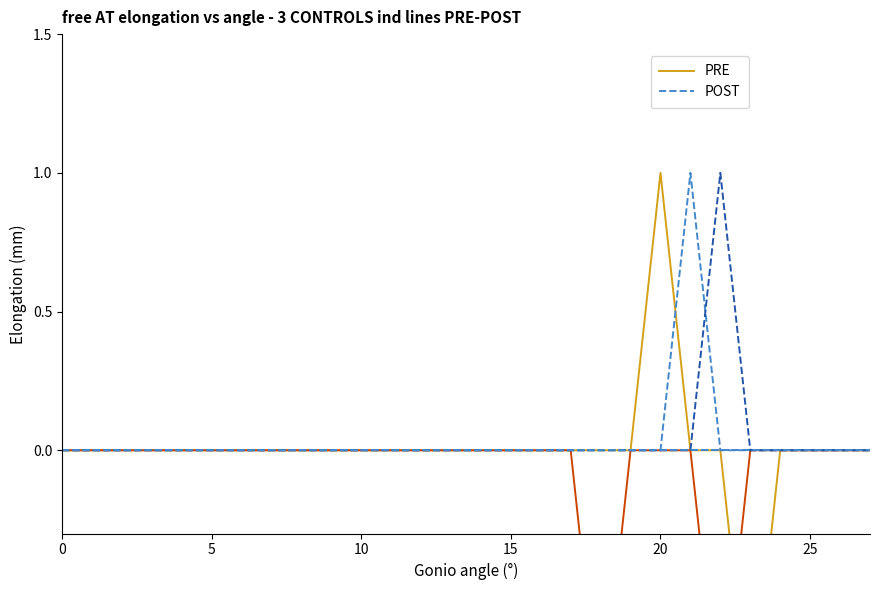

Which series has the largest total across all categories?

POST